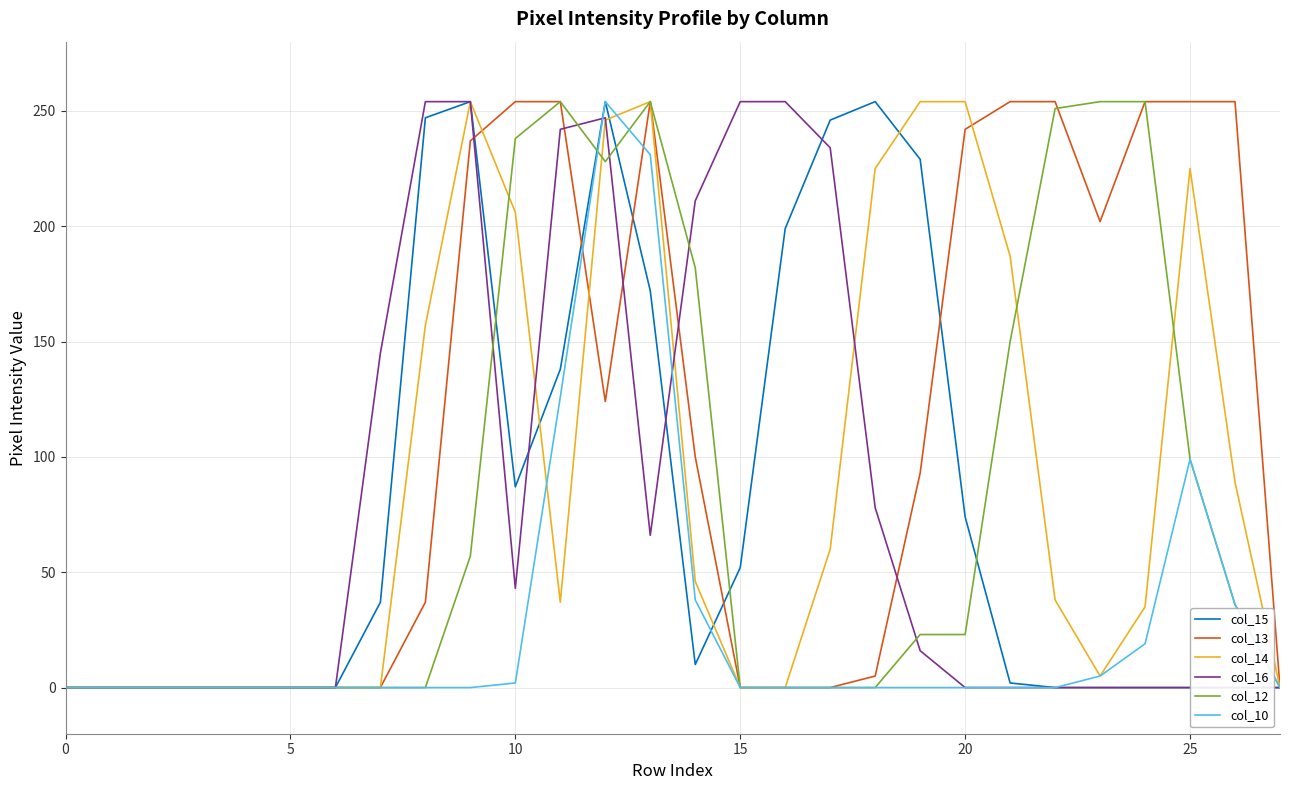

Which label corresponds to the largest value in the chart?

9